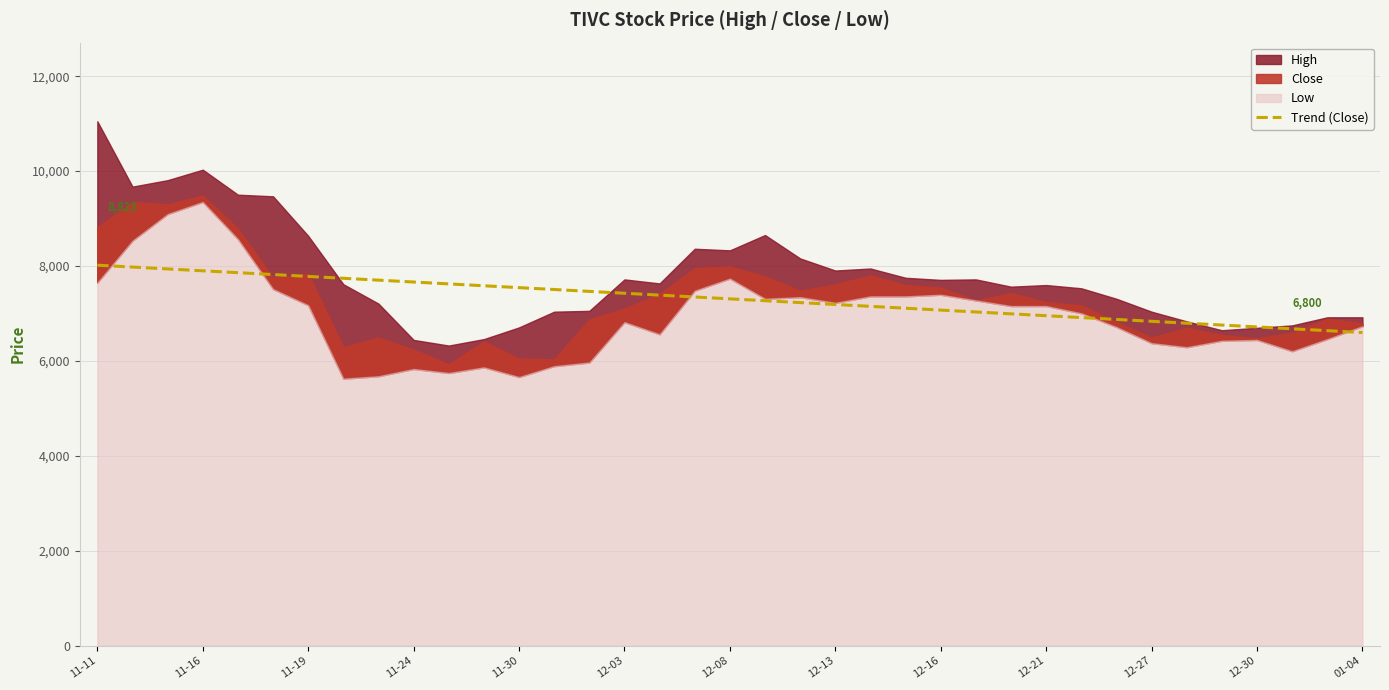

How many lines are shown in the chart?

1